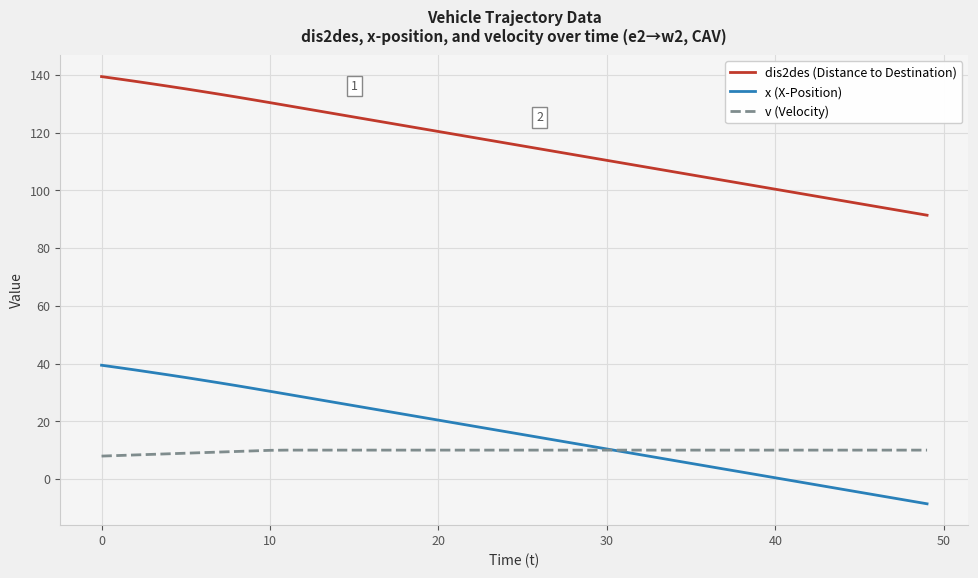

What is the greatest value displayed?

139.4